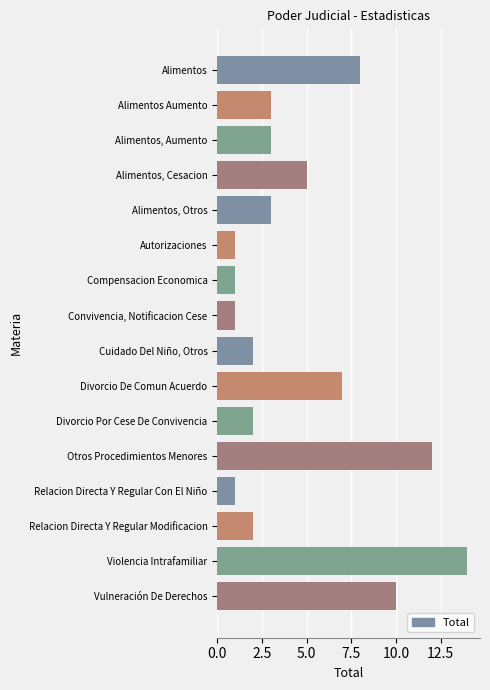

Which label corresponds to the largest value in the chart?

Violencia Intrafamiliar